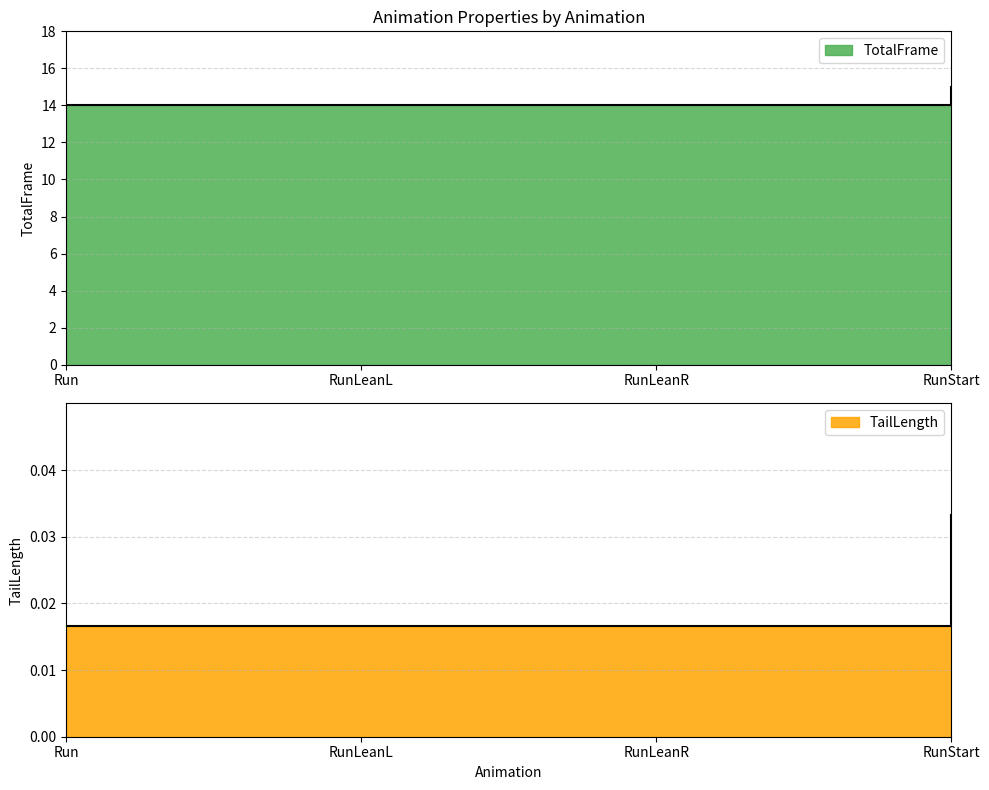

What value does the TotalFrame series have at RunStart?

15.0